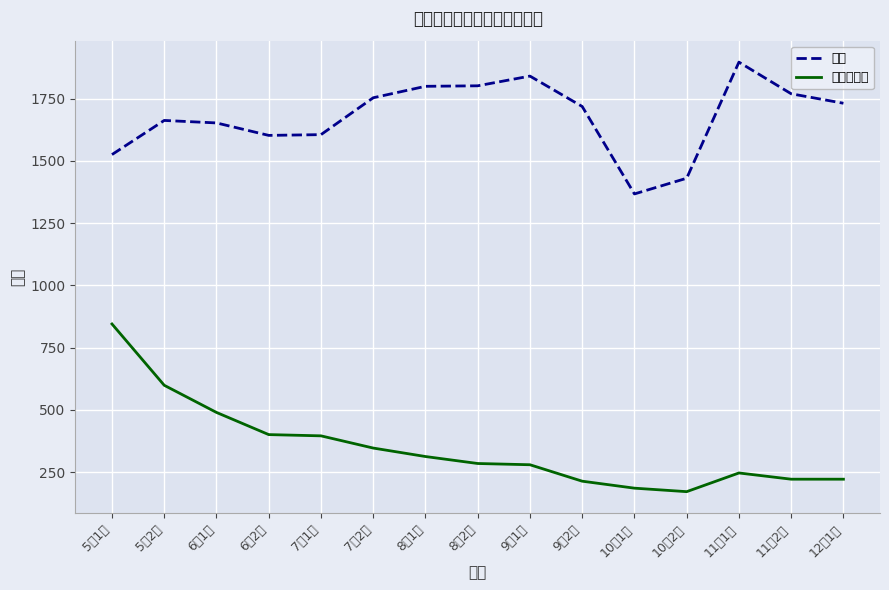

What are all the series names shown in the legend?

条数, 新增公司数